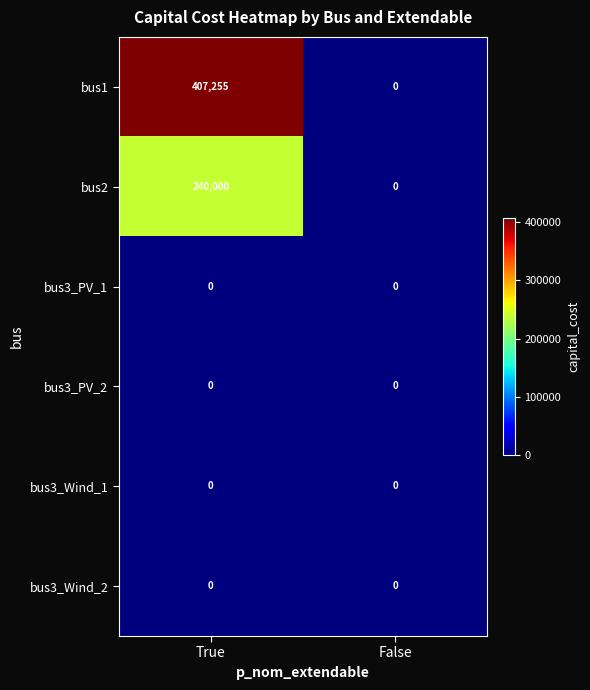

At how many categories does at least one series exceed 213670?

1